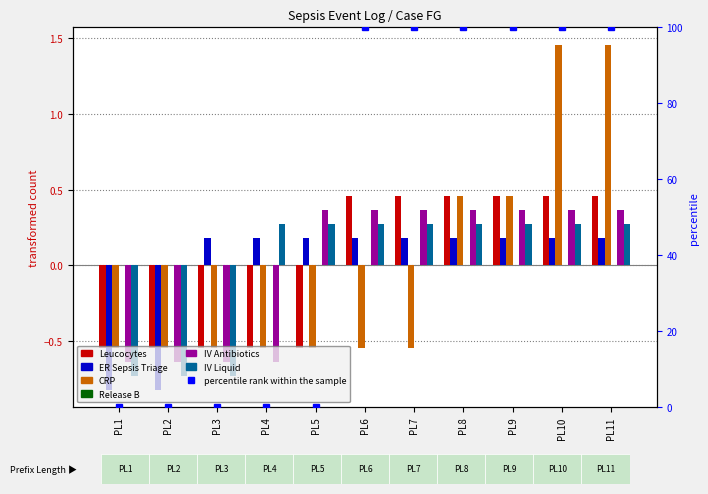

List the series in order of their peak value, highest first.

CRP, Leucocytes, IV Antibiotics, IV Liquid, ER Sepsis Triage